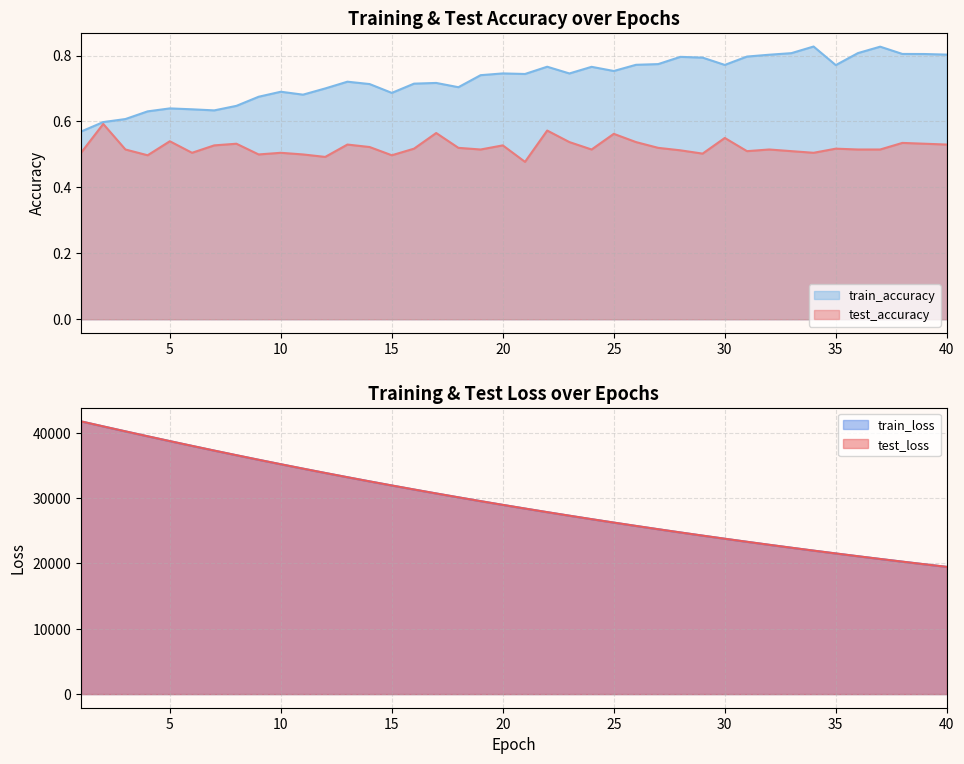

Which series has the largest range (max minus min)?

test_loss